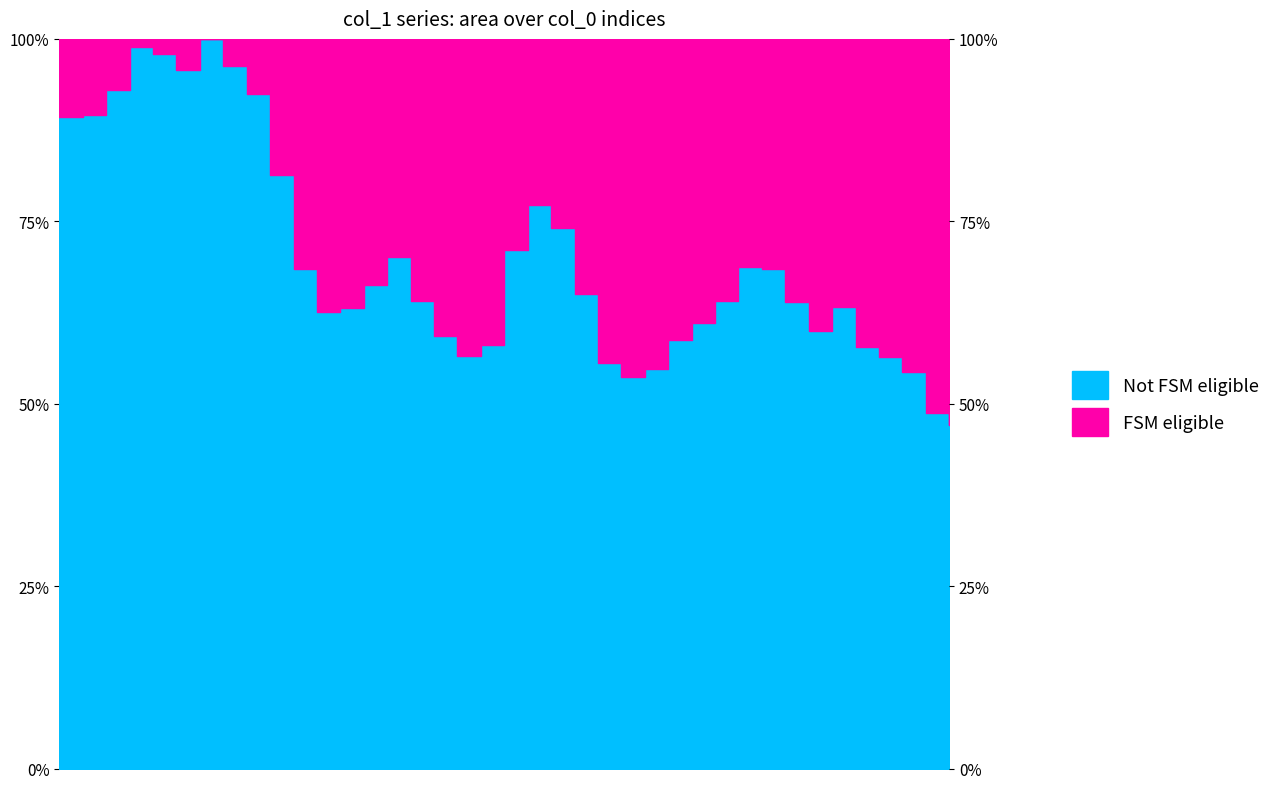

What value does the data have at 135?

0.7